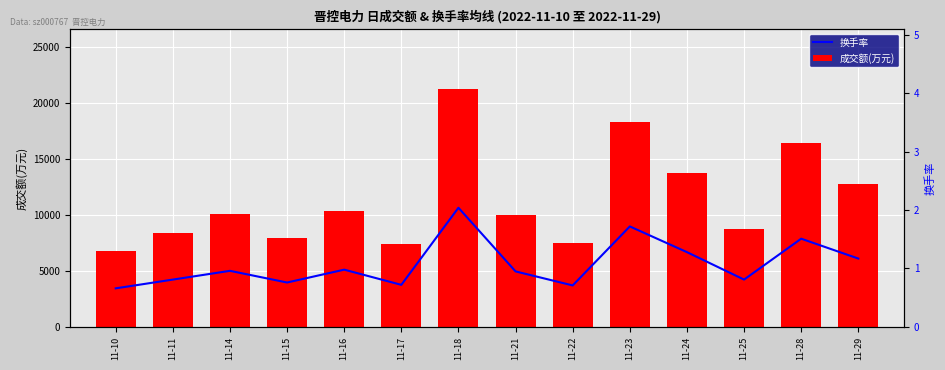

At which label does 成交额(万元) first exceed 10054?

11-16